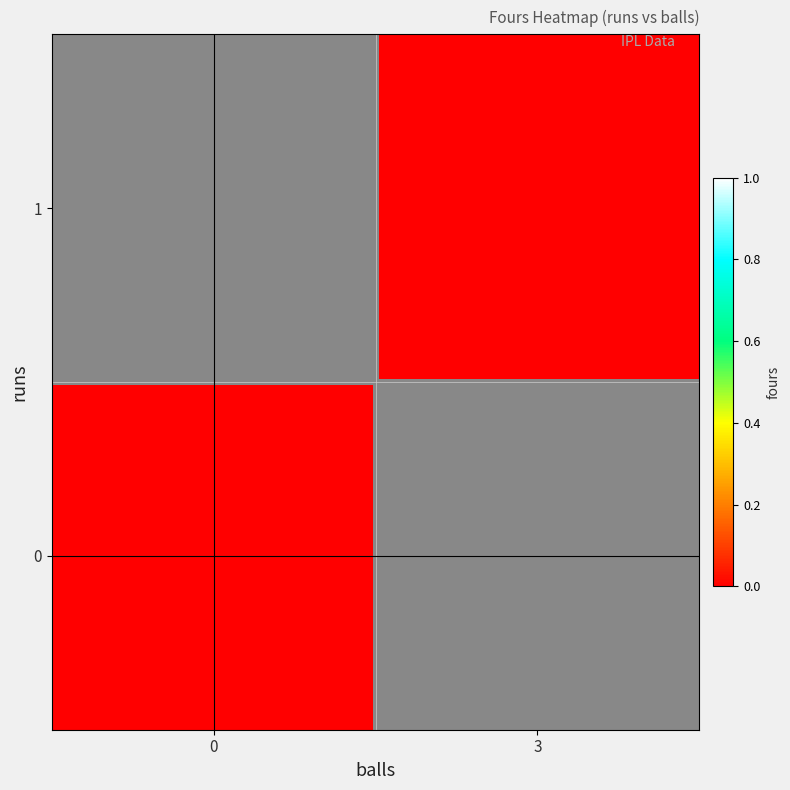

Reading left to right, extract all data points from this chart.

0: 0	0
1: 1	0